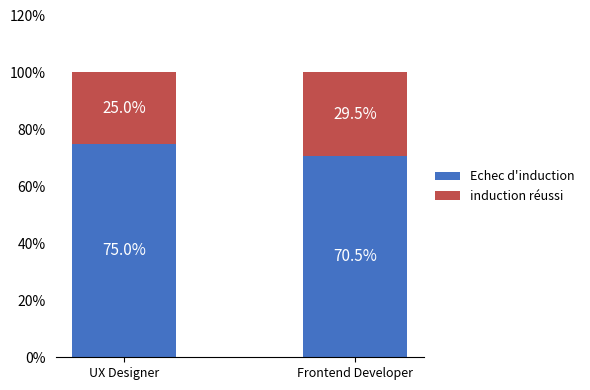

At which label does Echec d'induction reach its minimum?

Frontend Developer